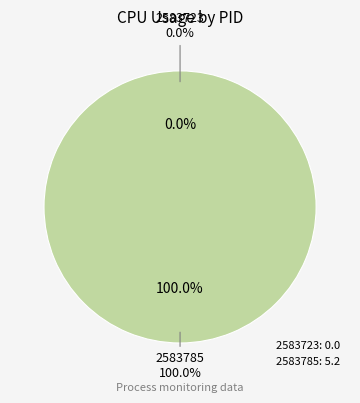

Which has a higher value, 2583785 or 2583723?

2583785